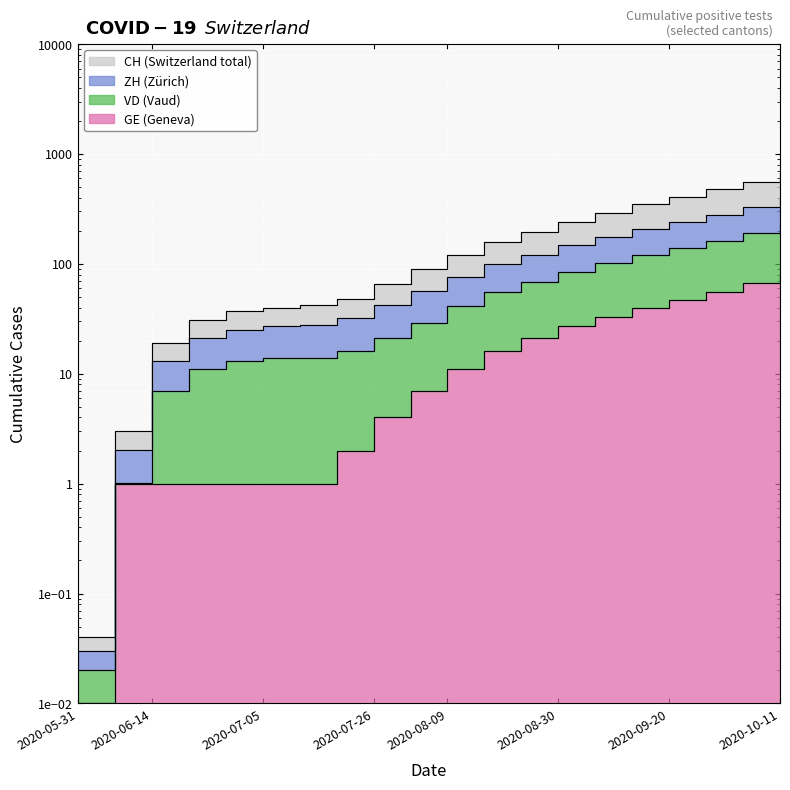

True or false: ZH has a value of 73.2 at 2020-09-27.

False